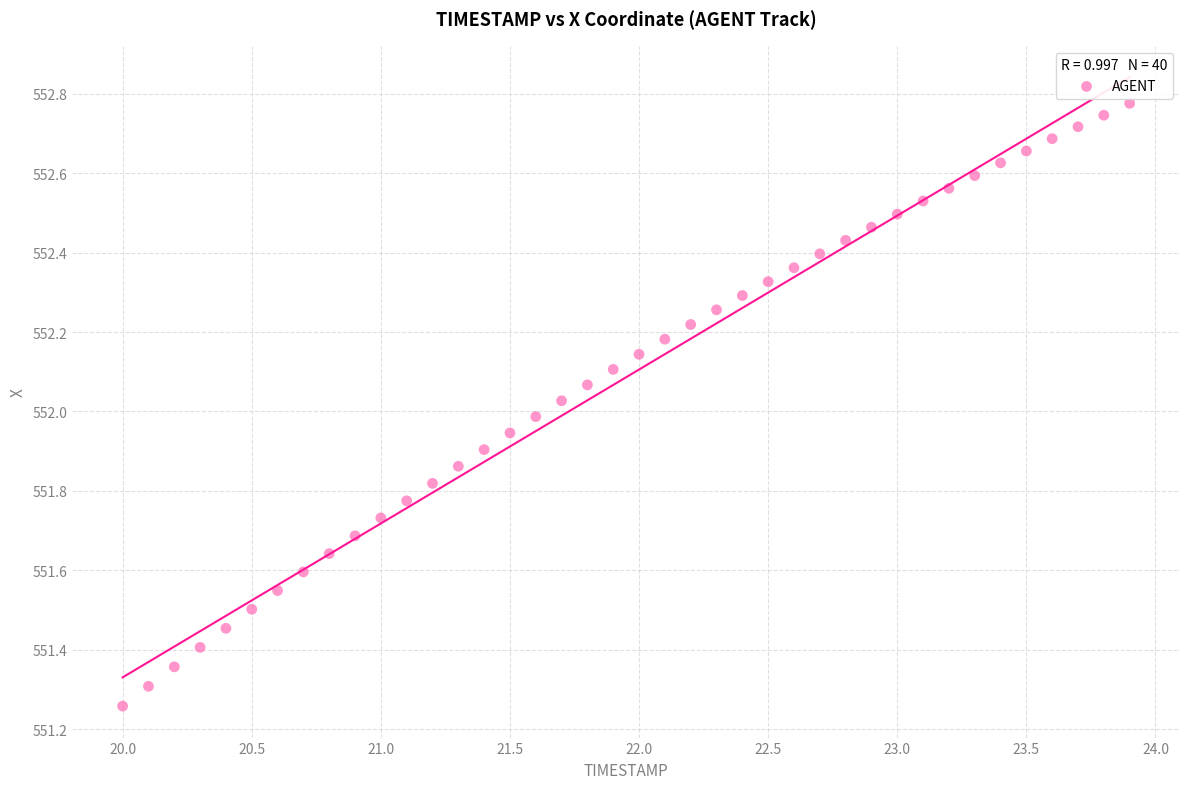

What is the range of Y values (max minus min)?

1.5